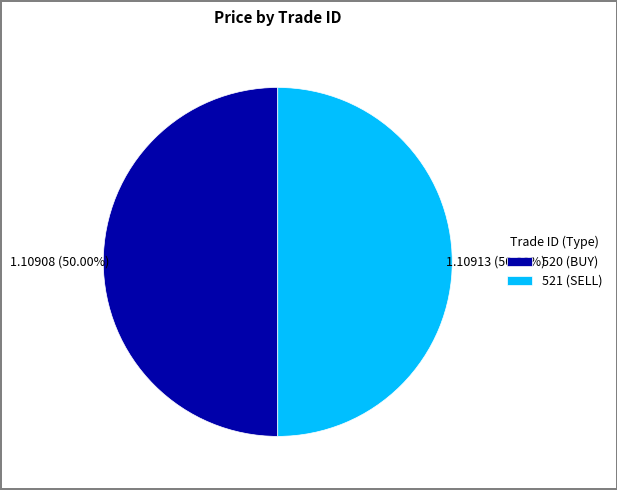

To the nearest percent, what is the average slice percentage?

50%